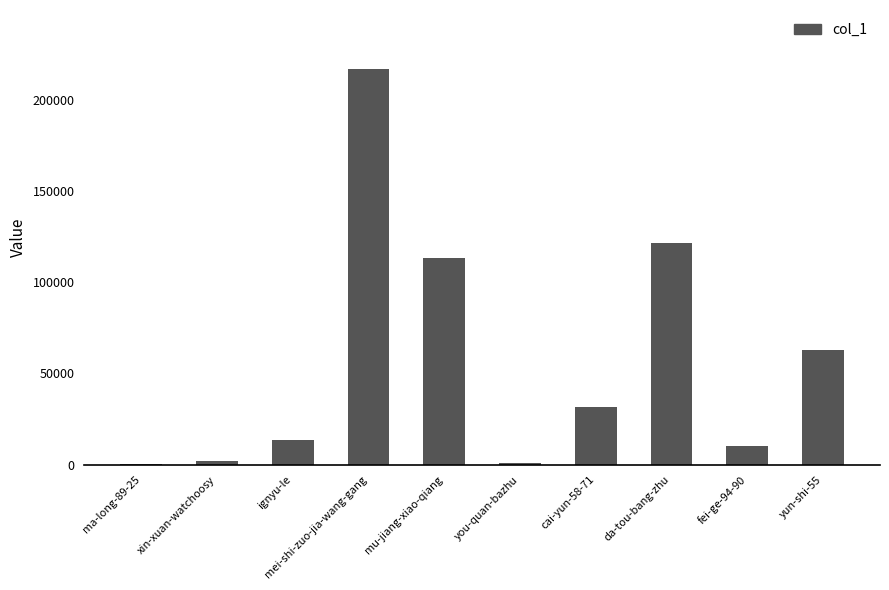

What is the change in value from xin-xuan-watchoosy to mu-jiang-xiao-qiang?

+111662